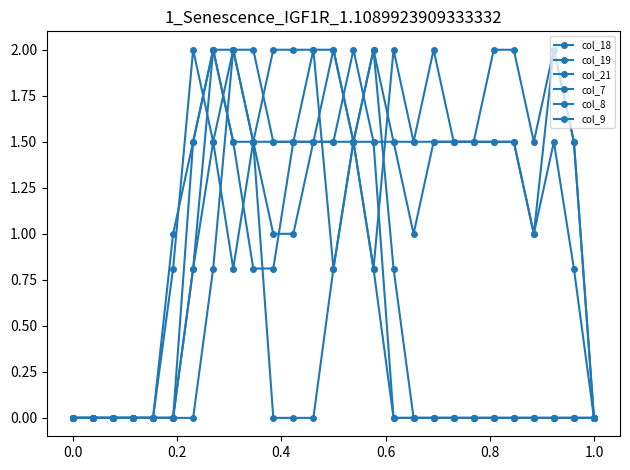

True or false: col_9 and col_8 intersect in this chart.

True